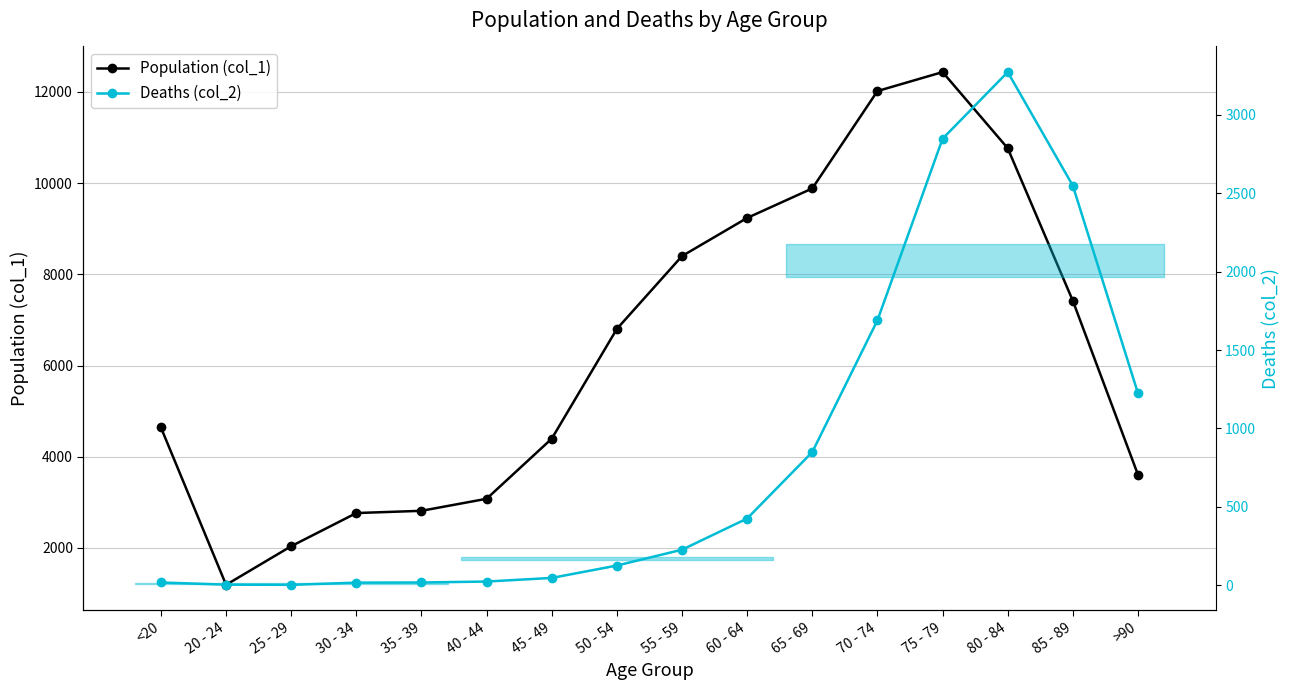

Which series changed the most between 70 - 74 and 75 - 79?

Deaths (col_2)